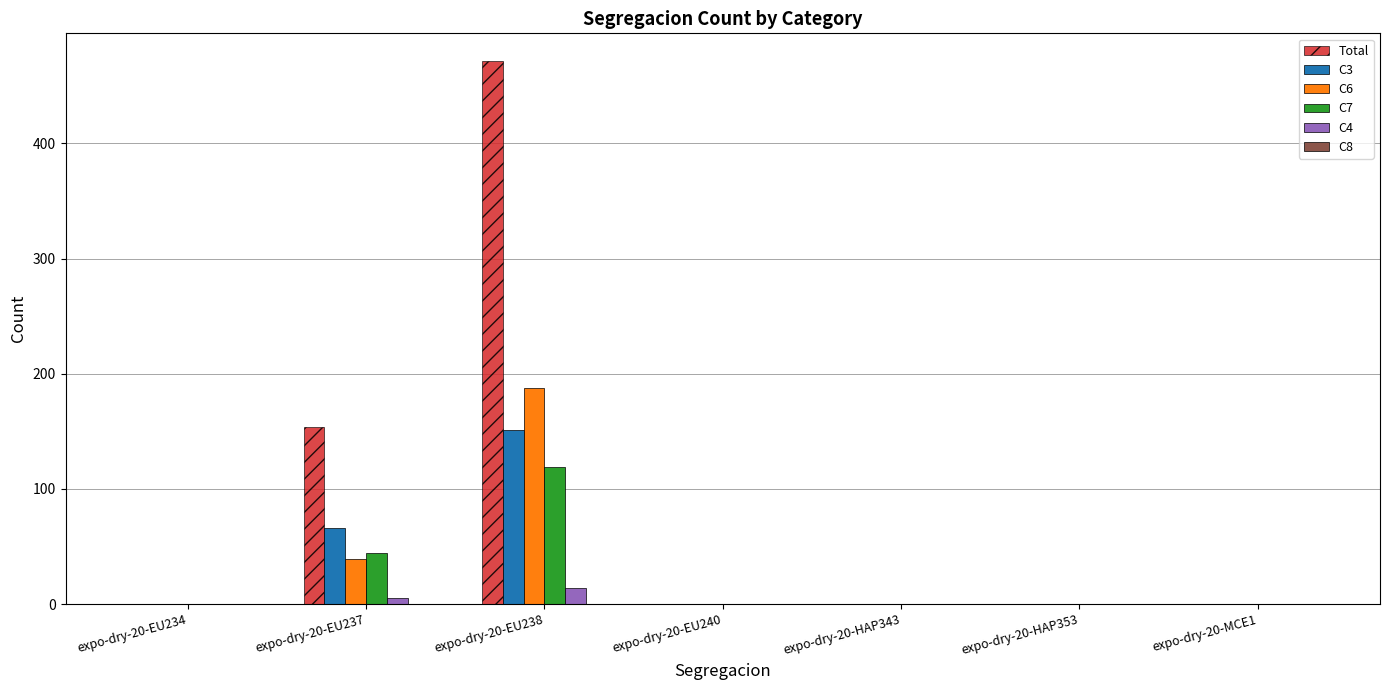

At which label is Total closest to 236?

expo-dry-20-EU237